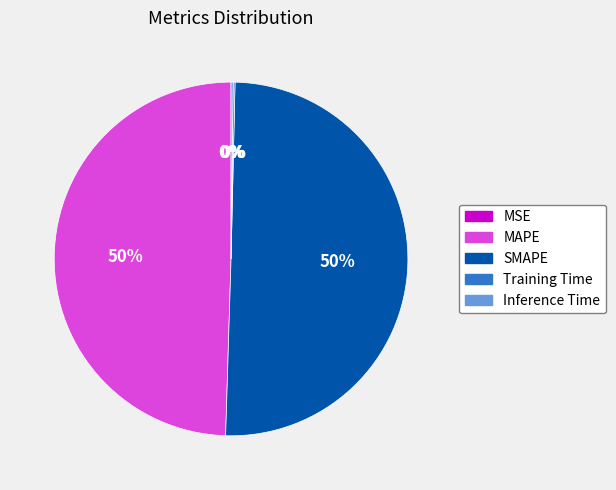

To the nearest percent, what is the average slice percentage?

20%